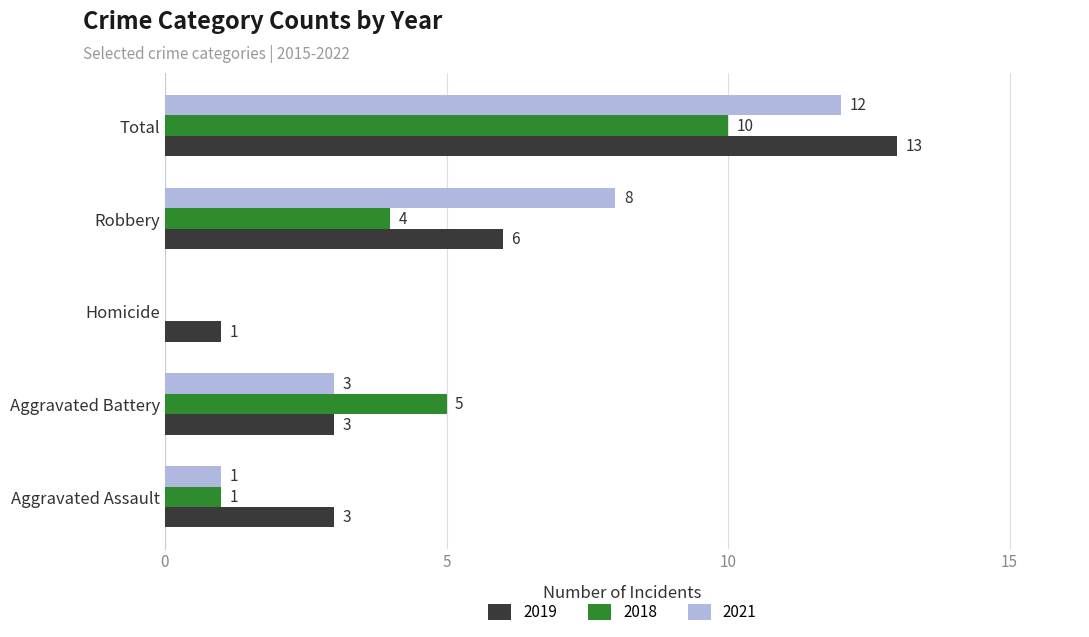

How many categories are shown in the chart?

5